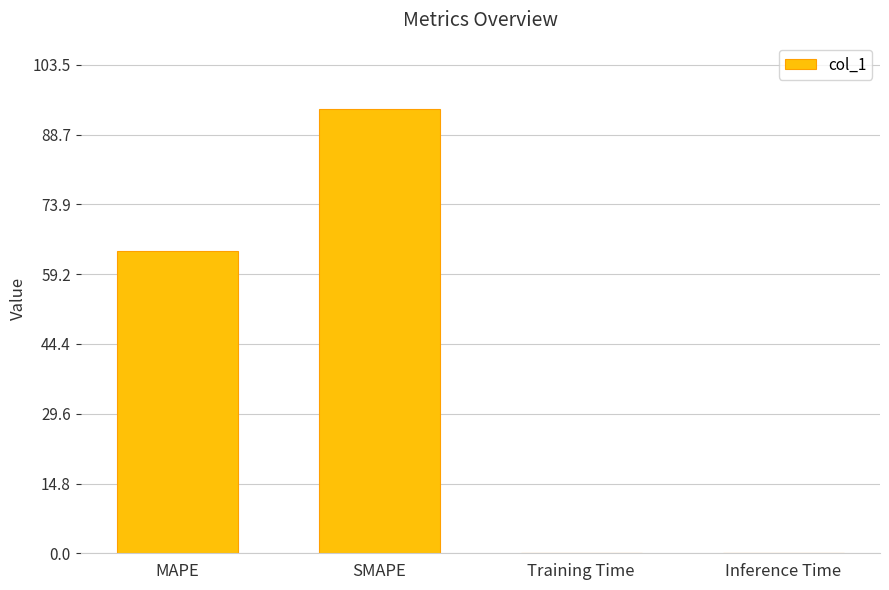

What is the sum of all values?

158.2